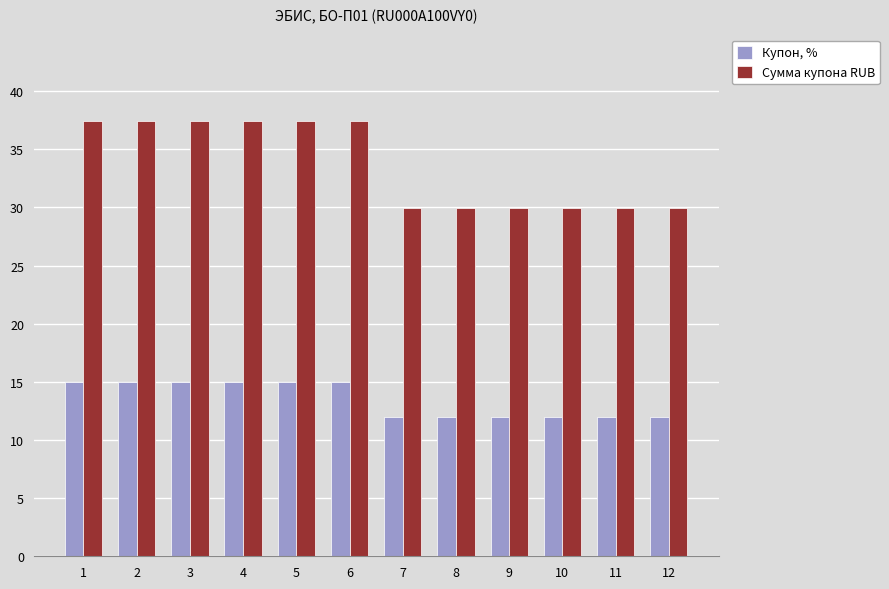

What are all the series names shown in the legend?

Купон, %, Сумма купона RUB